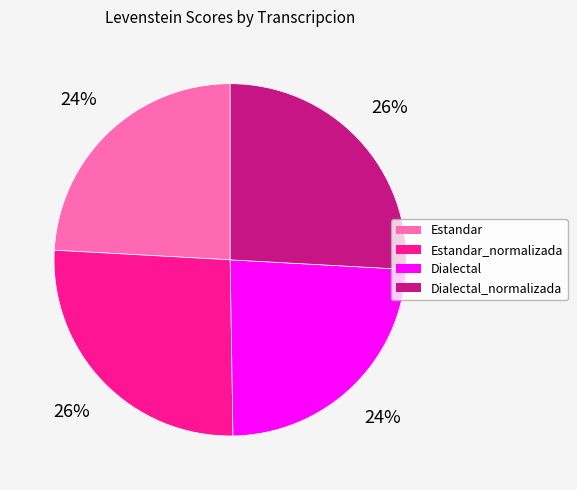

Does any single category account for the majority?

No